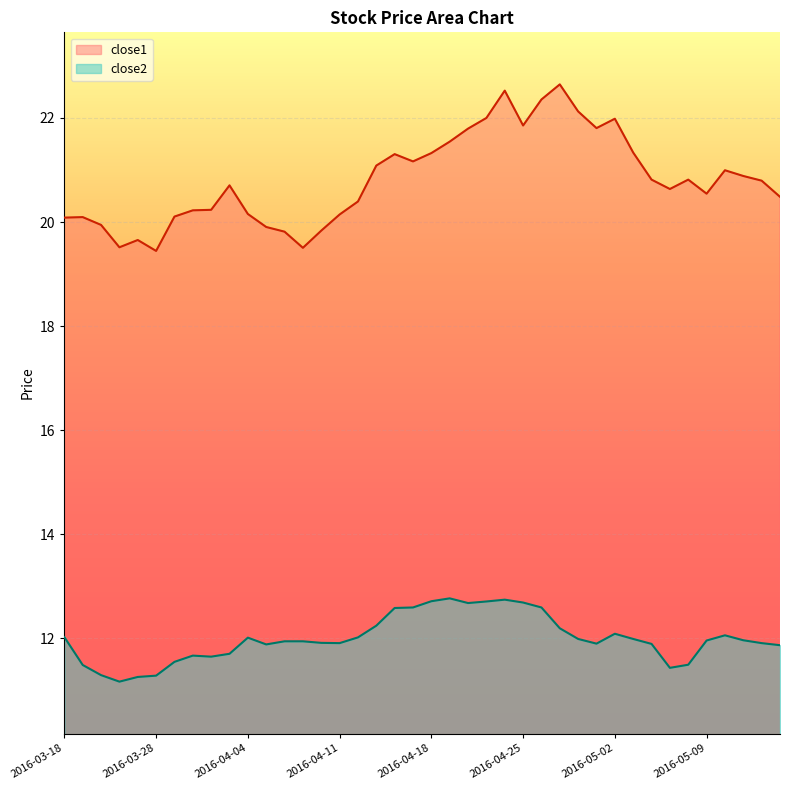

Reading right to left, extract all data points from this chart.

close2: 2016-05-13=11.9	2016-05-12=11.9	2016-05-11=12.0	2016-05-10=12.1	2016-05-09=12.0	2016-05-06=11.5	2016-05-05=11.4	2016-05-04=11.9	2016-05-03=12.0	2016-05-02=12.1	2016-04-29=11.9	2016-04-28=12.0	2016-04-27=12.2	2016-04-26=12.6	2016-04-25=12.7	2016-04-22=12.7	2016-04-21=12.7	2016-04-20=12.7	2016-04-19=12.8	2016-04-18=12.7	2016-04-15=12.6	2016-04-14=12.6	2016-04-13=12.2	2016-04-12=12.0	2016-04-11=11.9	2016-04-08=11.9	2016-04-07=11.9	2016-04-06=11.9	2016-04-05=11.9	2016-04-04=12.0	2016-04-01=11.7	2016-03-31=11.7	2016-03-30=11.7	2016-03-29=11.6	2016-03-28=11.3	2016-03-24=11.3	2016-03-23=11.2	2016-03-22=11.3	2016-03-21=11.5	2016-03-18=12.0
close1: 2016-05-13=20.5	2016-05-12=20.8	2016-05-11=20.9	2016-05-10=21.0	2016-05-09=20.5	2016-05-06=20.8	2016-05-05=20.6	2016-05-04=20.8	2016-05-03=21.3	2016-05-02=22.0	2016-04-29=21.8	2016-04-28=22.1	2016-04-27=22.6	2016-04-26=22.4	2016-04-25=21.9	2016-04-22=22.5	2016-04-21=22.0	2016-04-20=21.8	2016-04-19=21.5	2016-04-18=21.3	2016-04-15=21.2	2016-04-14=21.3	2016-04-13=21.1	2016-04-12=20.4	2016-04-11=20.1	2016-04-08=19.8	2016-04-07=19.5	2016-04-06=19.8	2016-04-05=19.9	2016-04-04=20.2	2016-04-01=20.7	2016-03-31=20.2	2016-03-30=20.2	2016-03-29=20.1	2016-03-28=19.4	2016-03-24=19.7	2016-03-23=19.5	2016-03-22=19.9	2016-03-21=20.1	2016-03-18=20.1